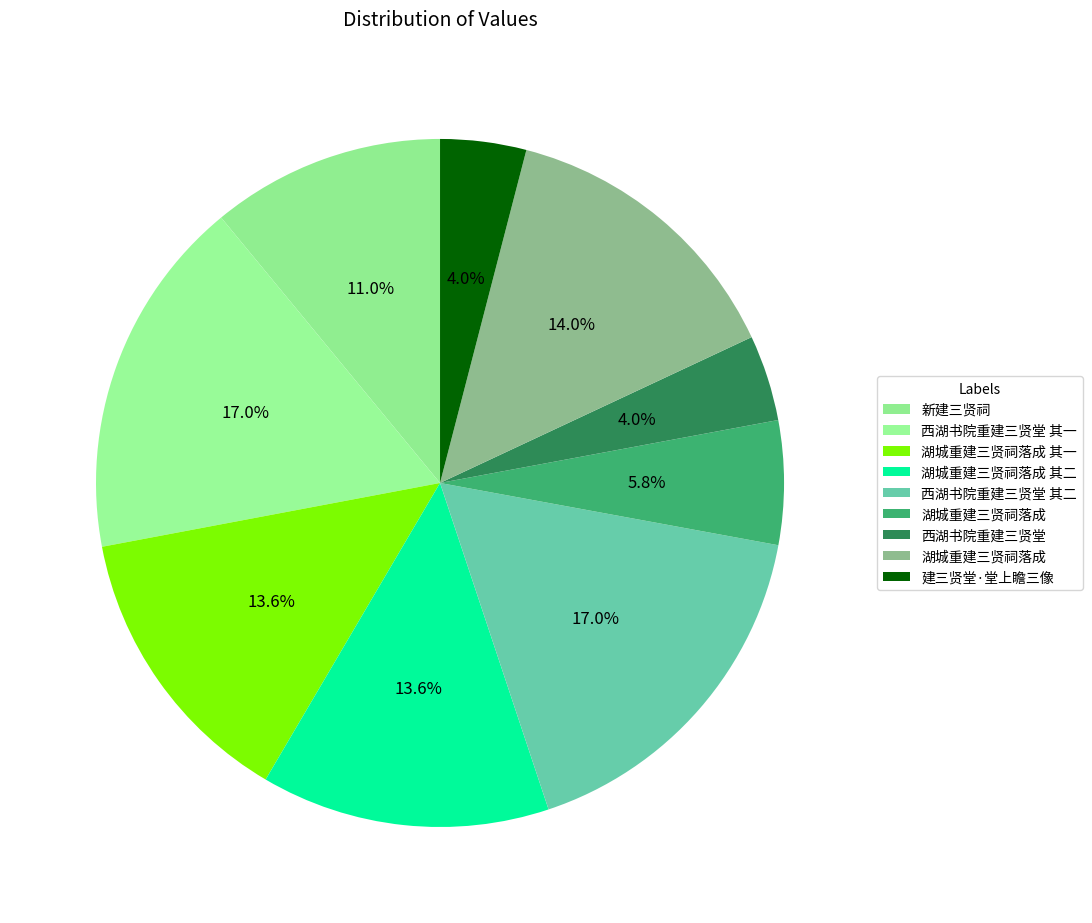

Count the number of slices in the pie.

9